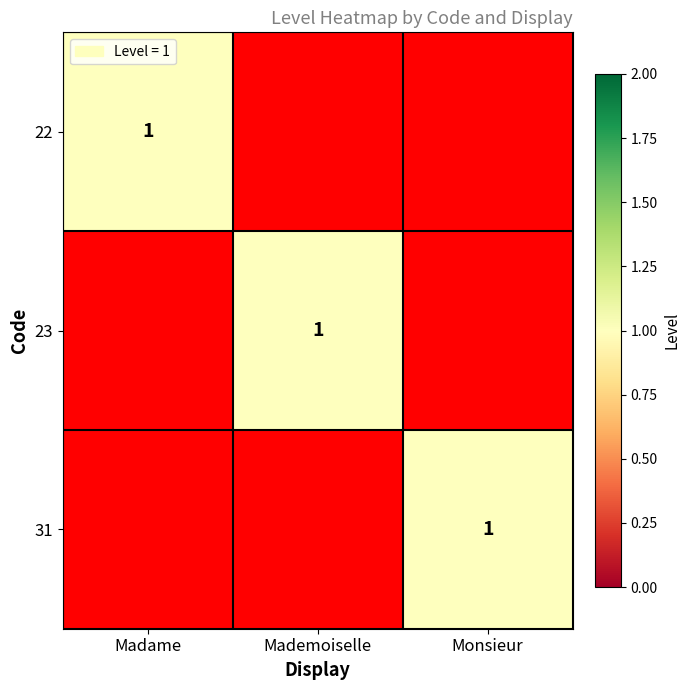

Which label corresponds to the largest value in the chart?

Madame